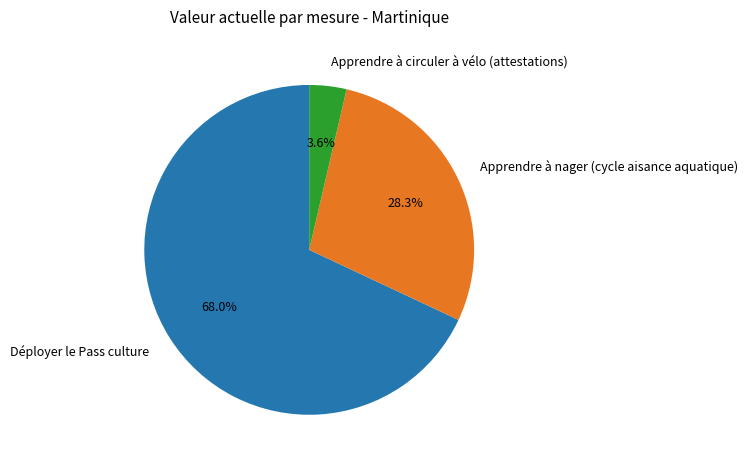

The Apprendre à circuler à vélo (attestations) slice represents 4% of the pie. True or false?

True